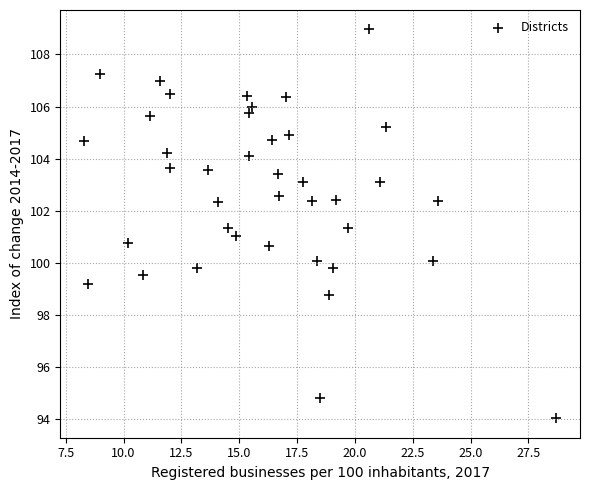

What is the range of X values (max minus min)?

20.4